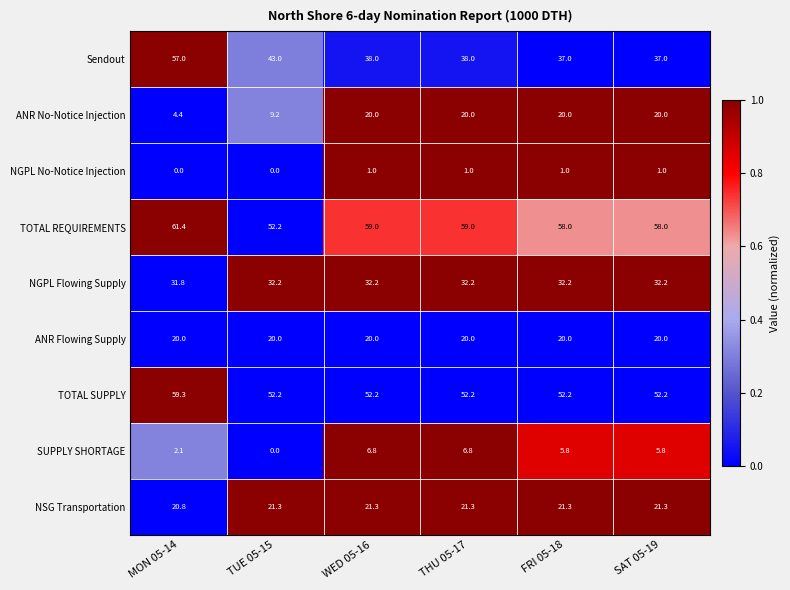

Count the number of data series in this chart.

9